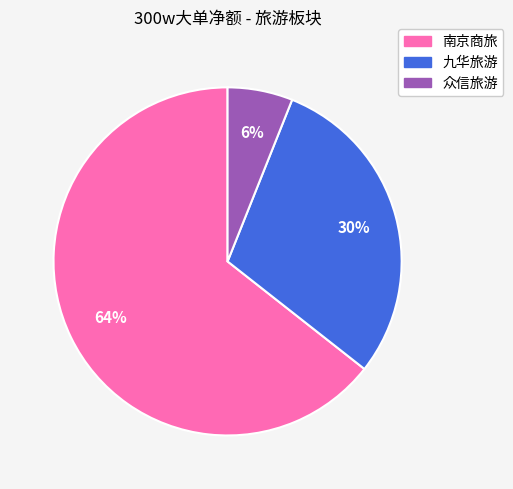

The 众信旅游 slice represents 6% of the pie. True or false?

True